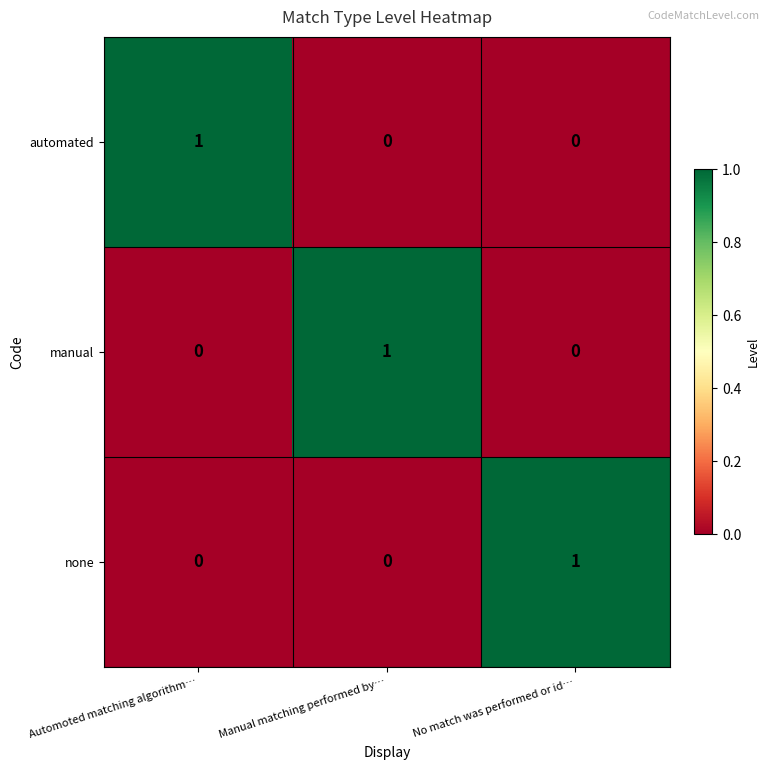

Is the value of none at Automoted matching algorithm… greater than the value of manual at Manual matching performed by…?

No